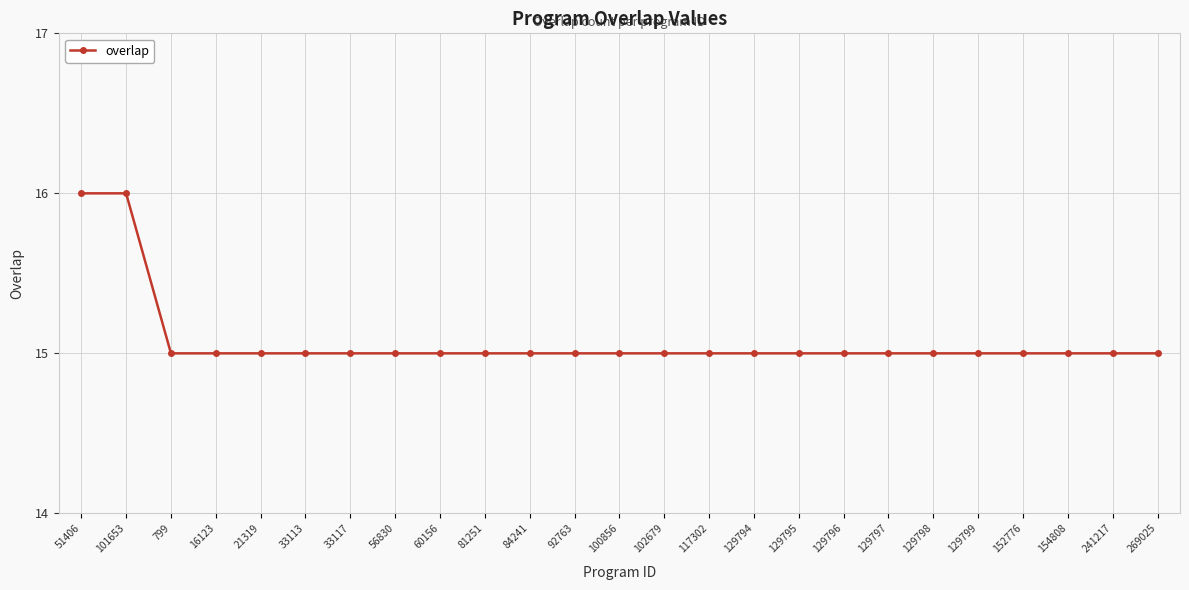

What is the label of the 24th point from the right?

101653